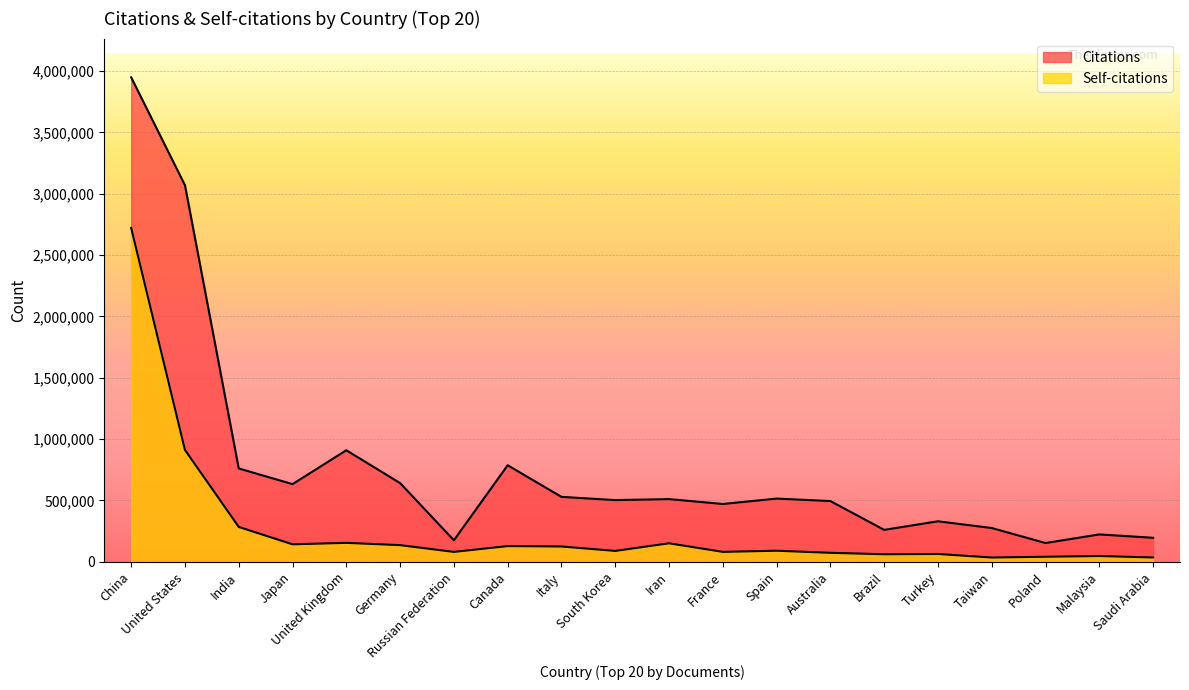

True or false: Self-citations has a value of 475135 at India.

False